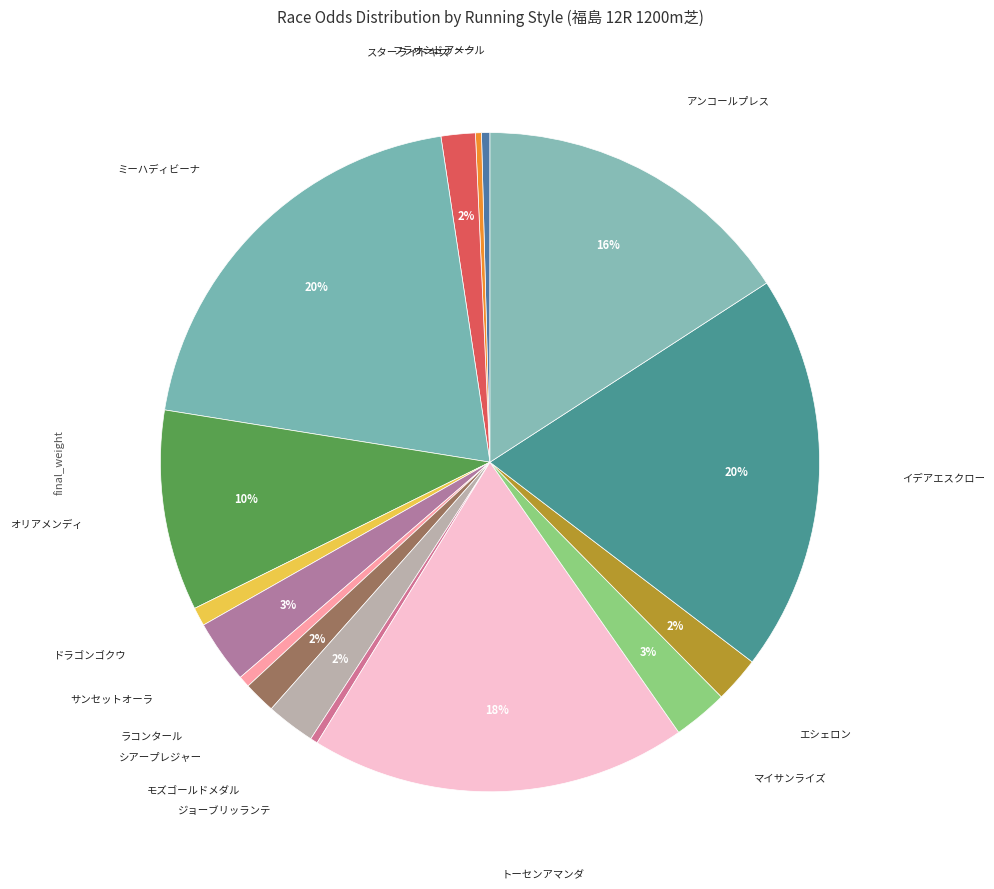

How many segments does this pie chart have?

16